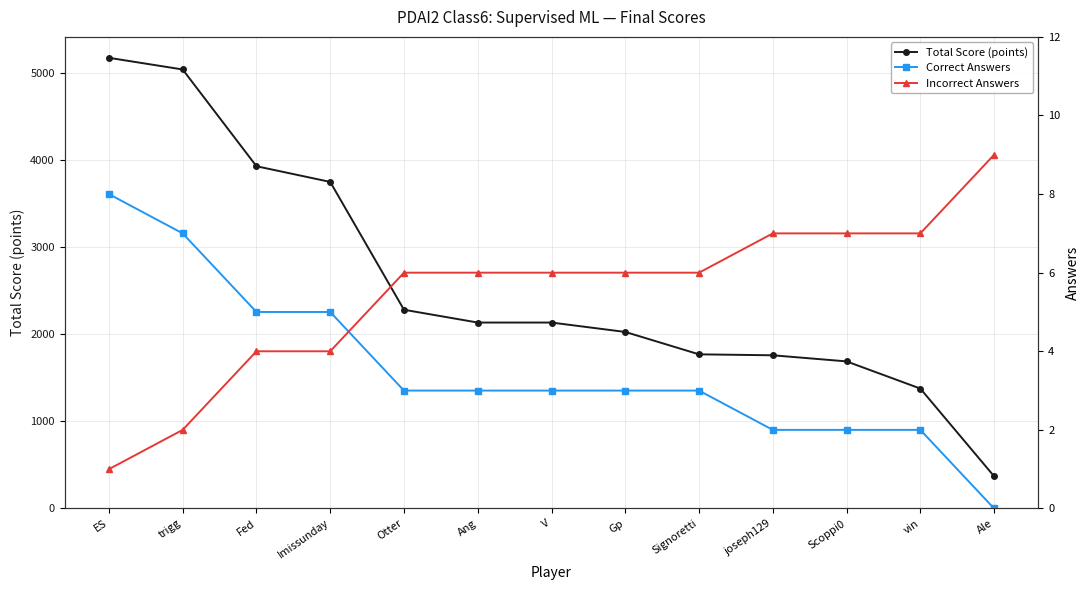

How many Correct Answers values are between 2 and 5?

10